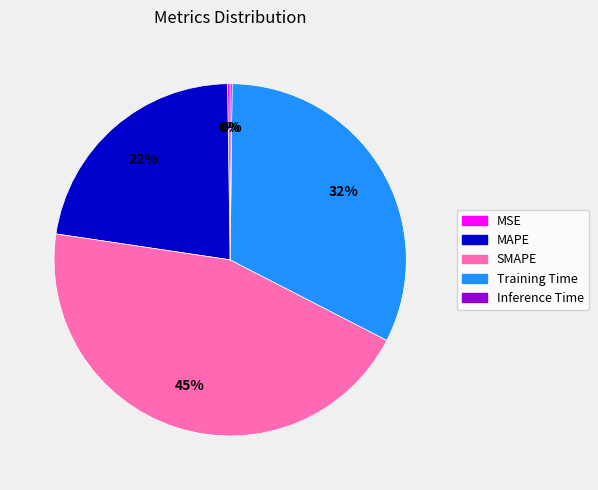

To the nearest percent, what is the average slice percentage?

20%